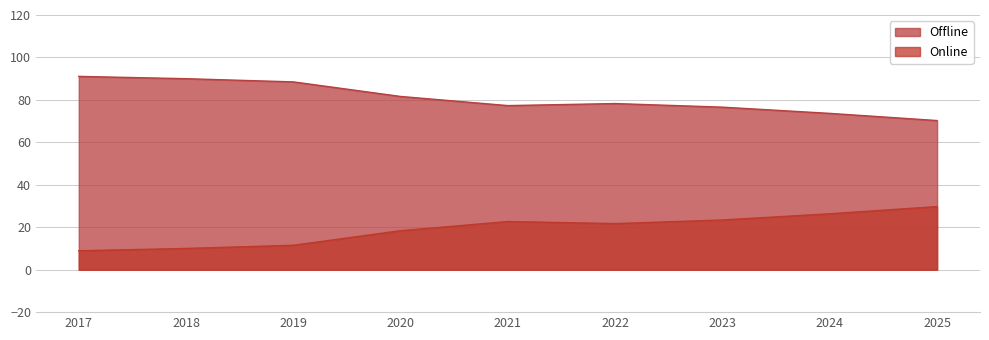

List the labels in order of Offline value, smallest first.

2025, 2024, 2023, 2021, 2022, 2020, 2019, 2018, 2017